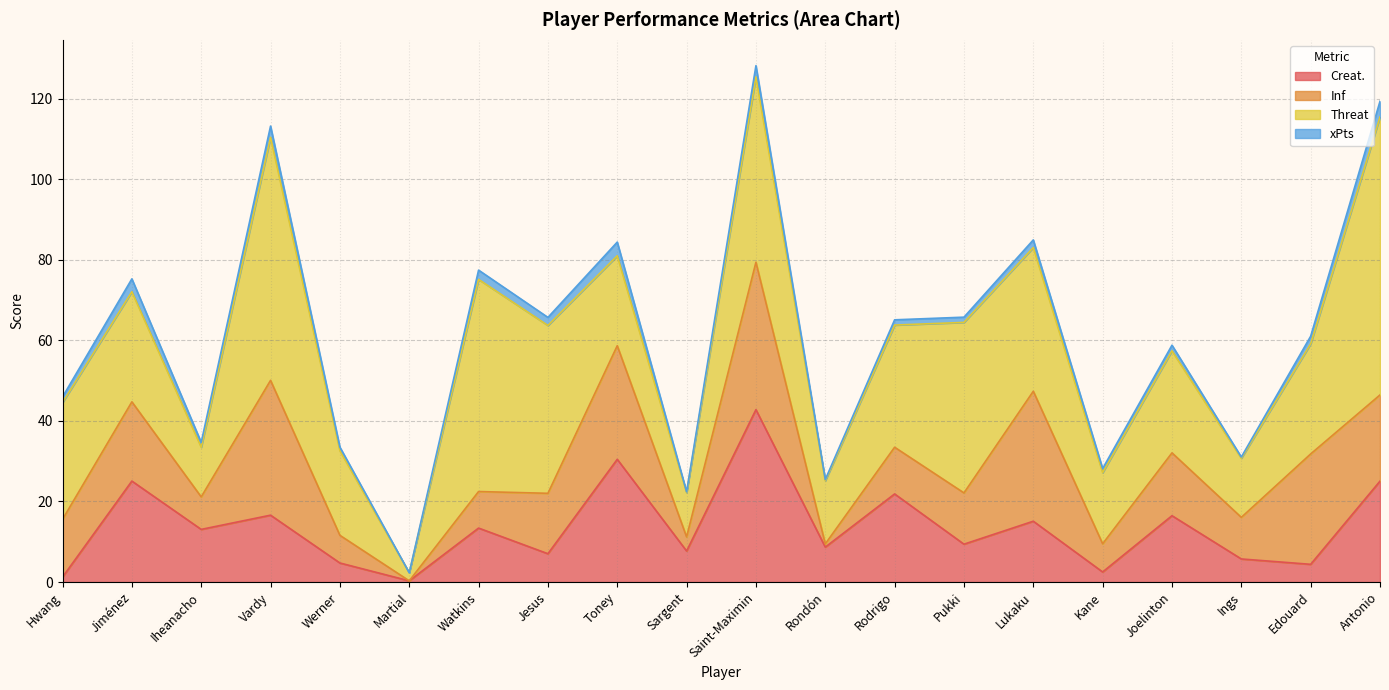

Which series has the largest range (max minus min)?

Threat